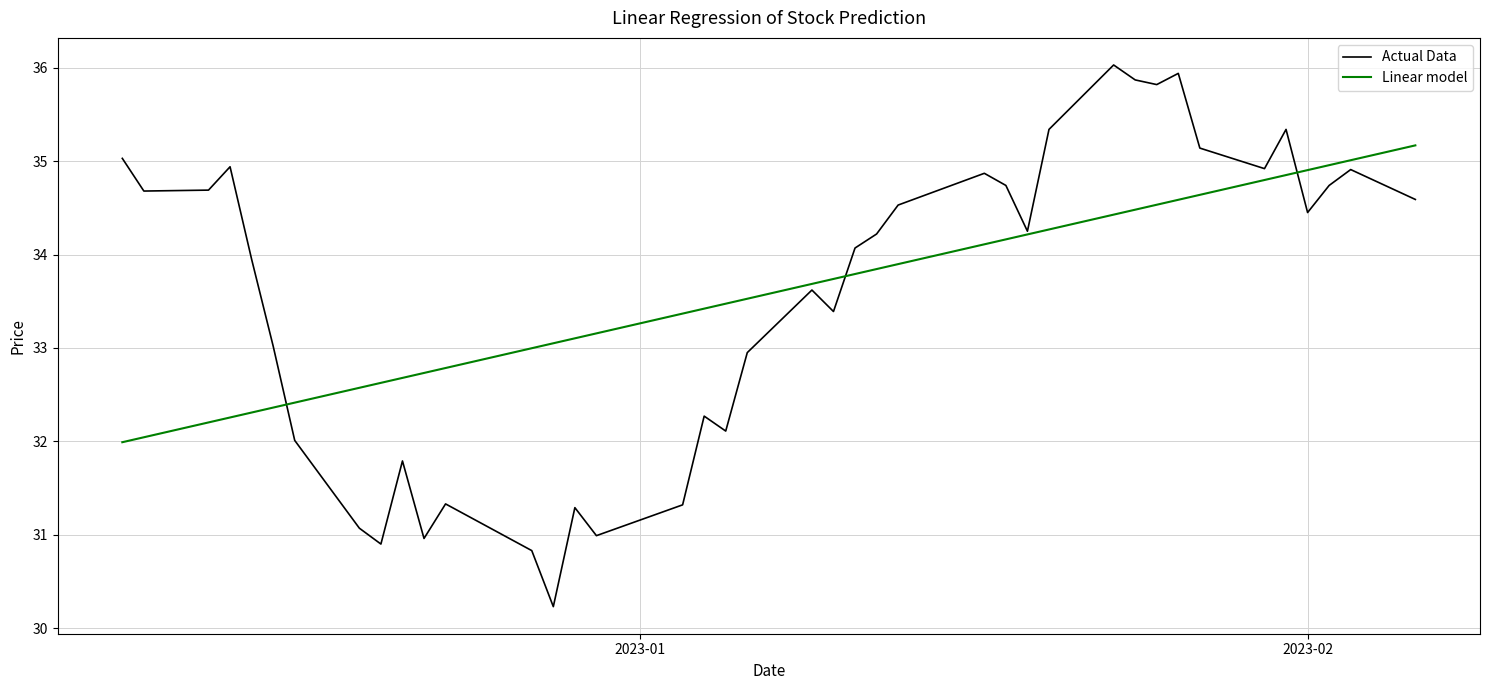

True or false: Linear model has more than 1 interior local peaks.

False